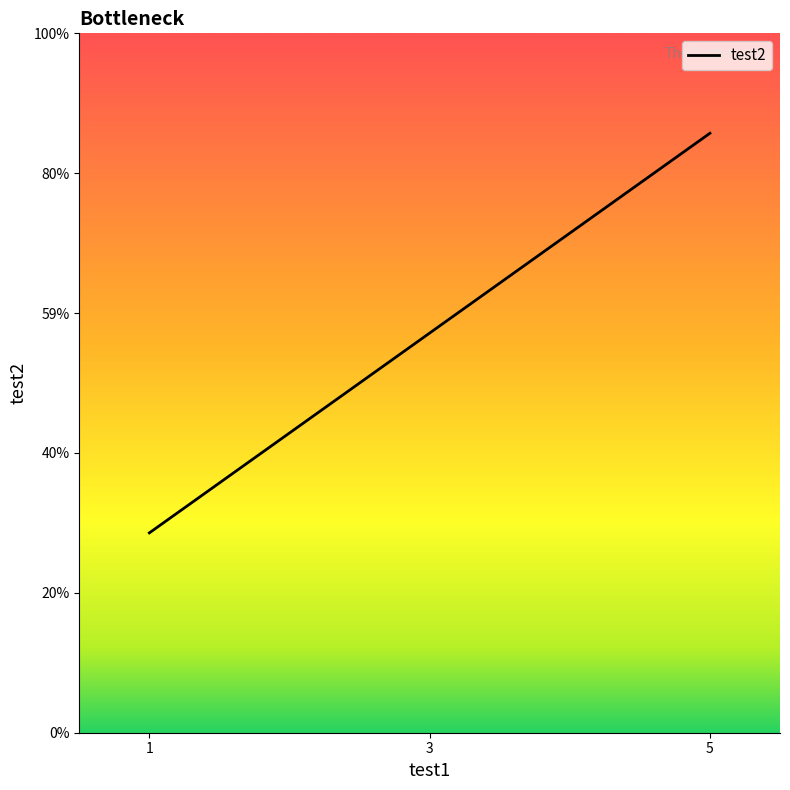

What is the smallest value displayed?

2